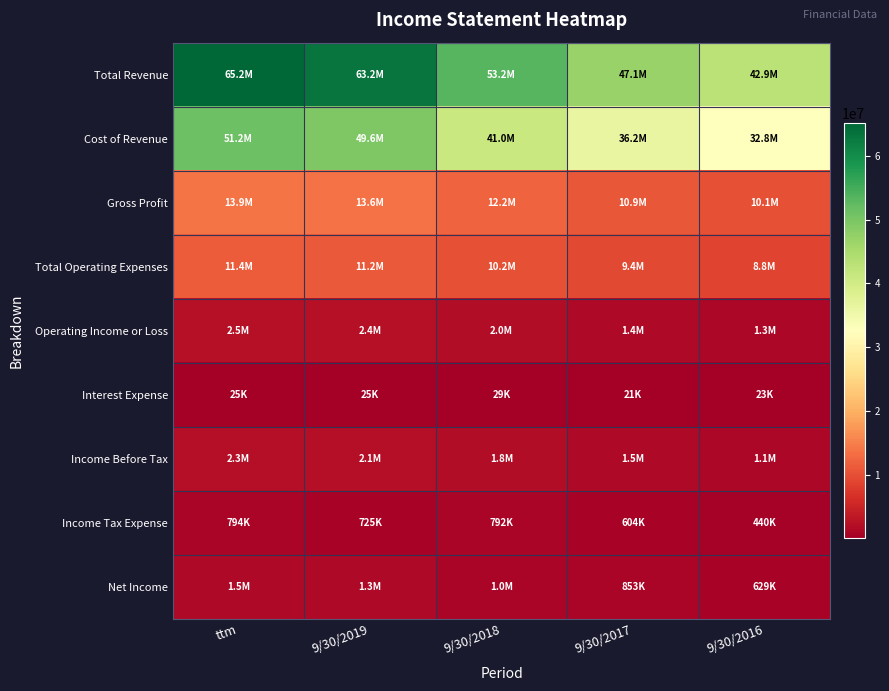

At 9/30/2016, list the series in order from largest to smallest.

Total Revenue, Cost of Revenue, Gross Profit, Total Operating Expenses, Operating Income or Loss, Income Before Tax, Net Income, Income Tax Expense, Interest Expense